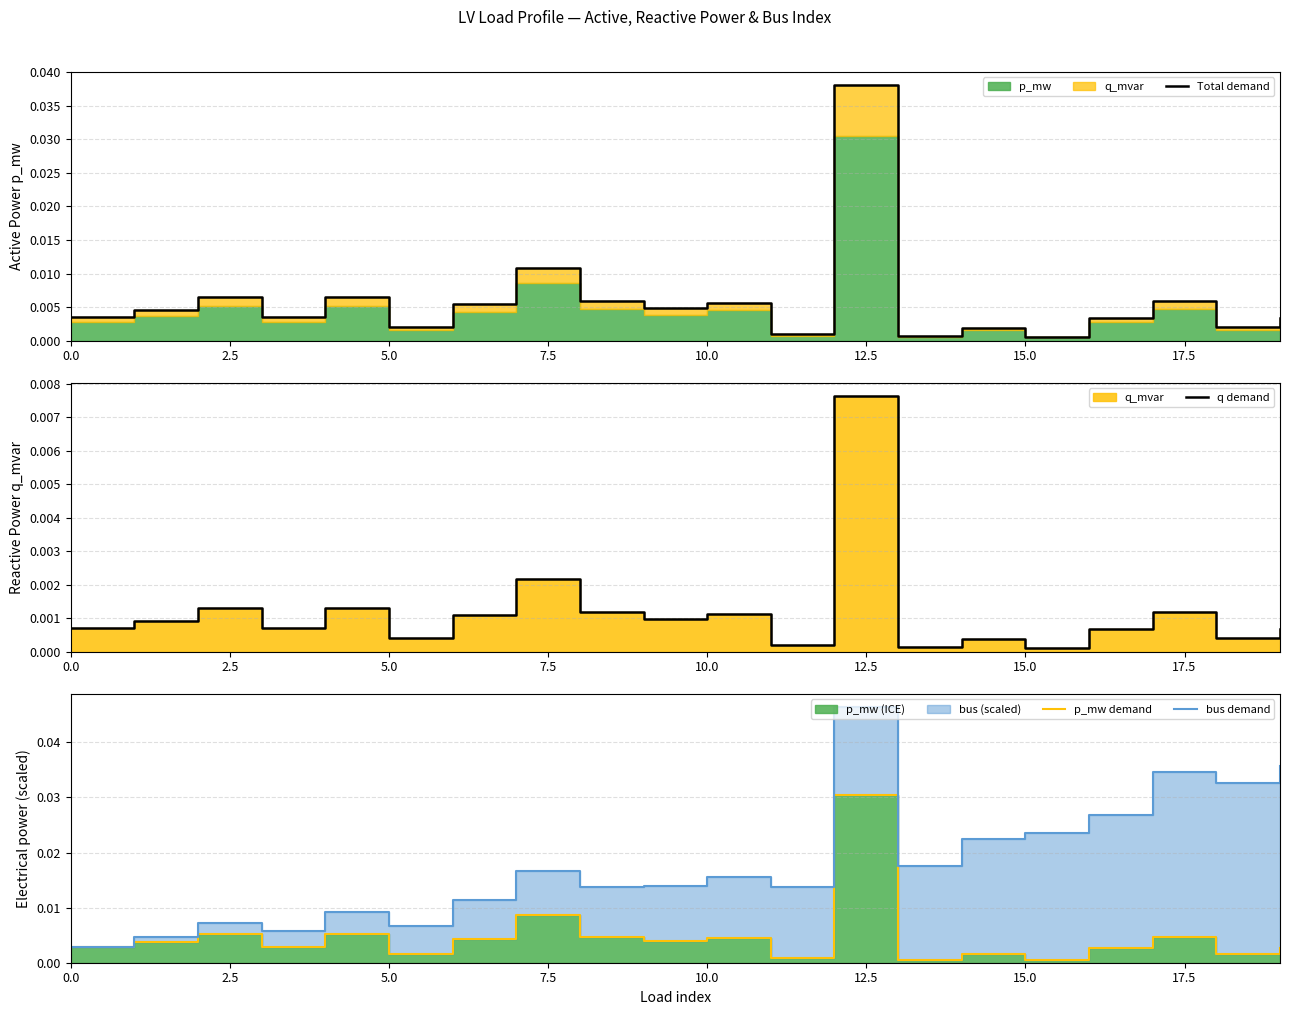

At how many categories does at least one series exceed 0?

20